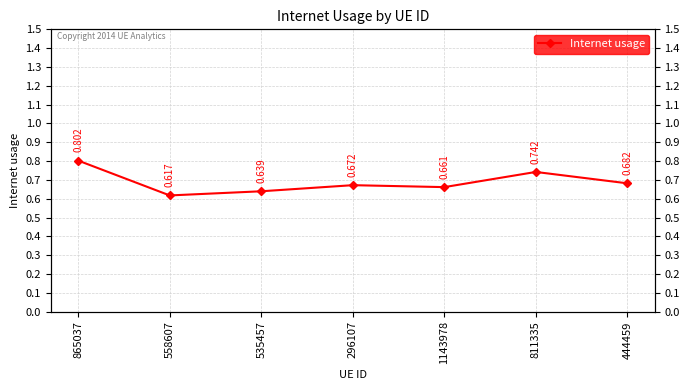

What is the label of the 4th point from the left?

296107